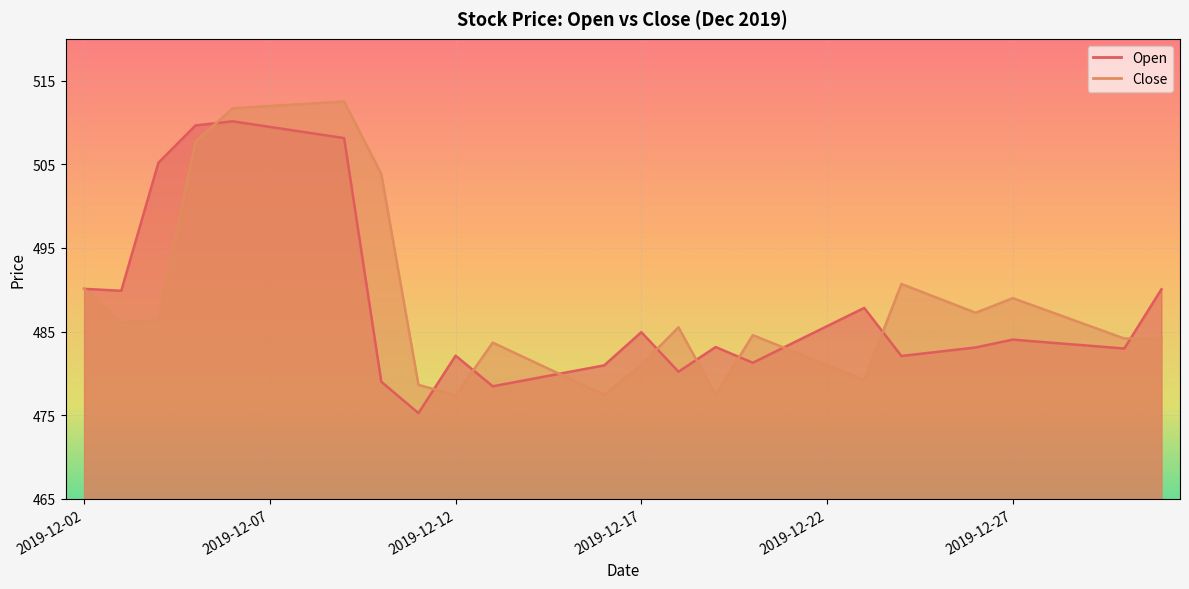

Where does the Close series first go above 485?

2019-12-02